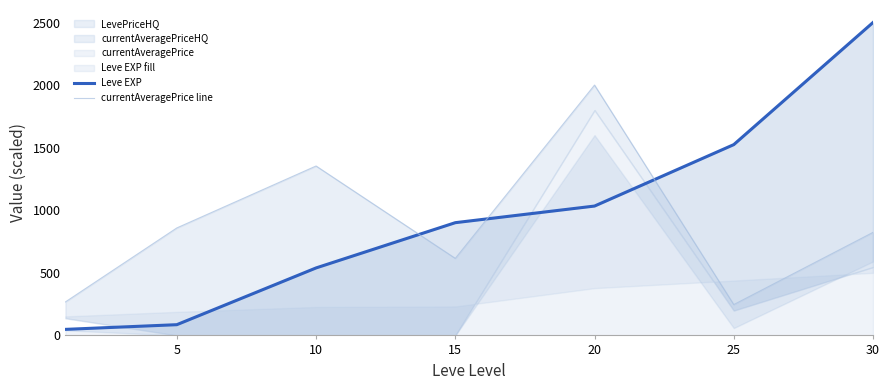

Which label corresponds to the largest value in the chart?

30